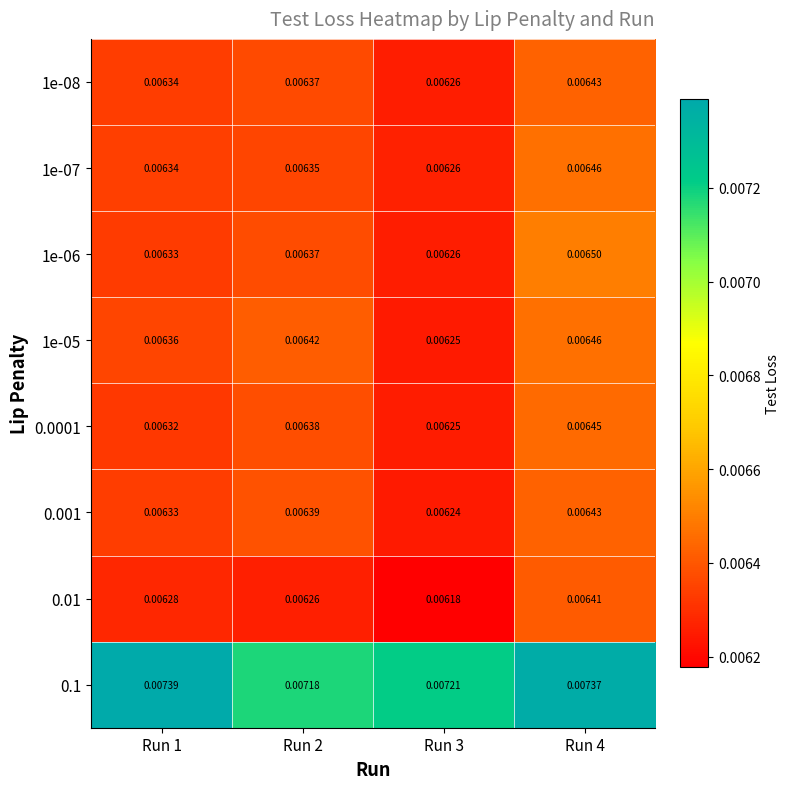

Is the value of 1e-05 at Run 3 greater than the value of 1e-06 at Run 1?

No